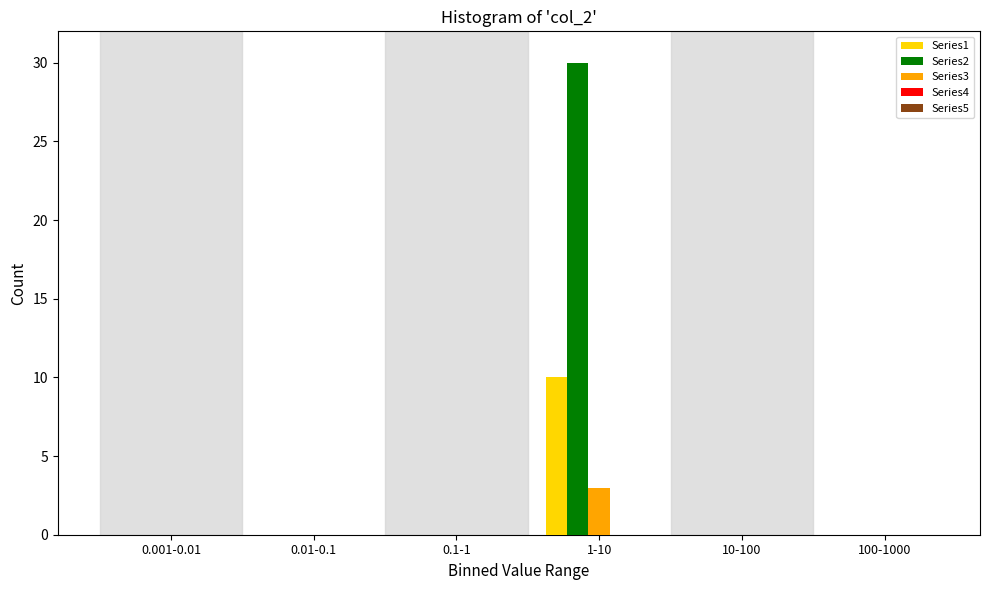

Which category has the highest value in the Series3 series?

1-10